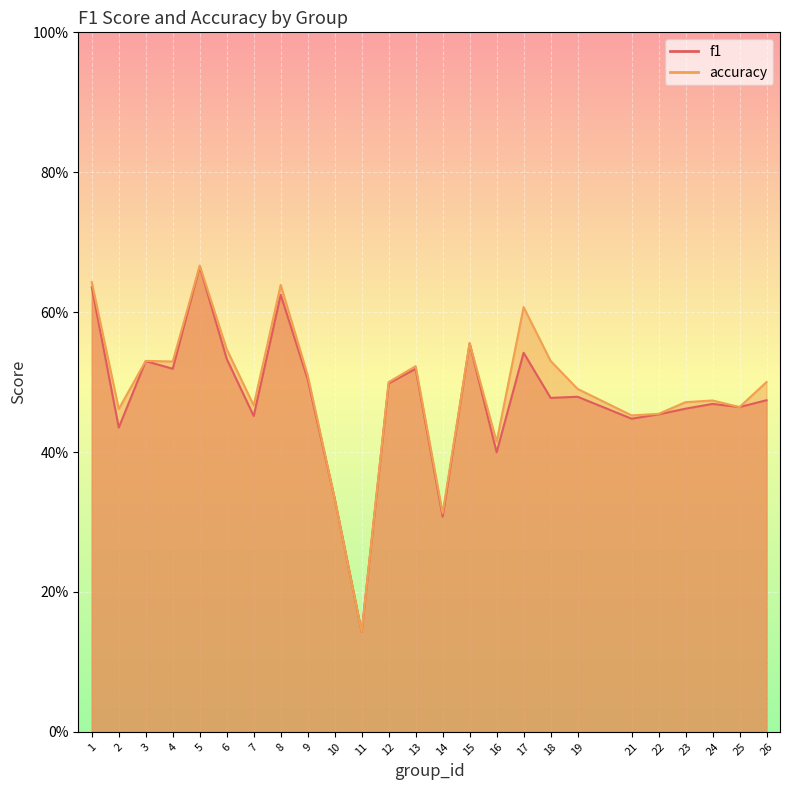

What are all the series names shown in the legend?

f1, accuracy